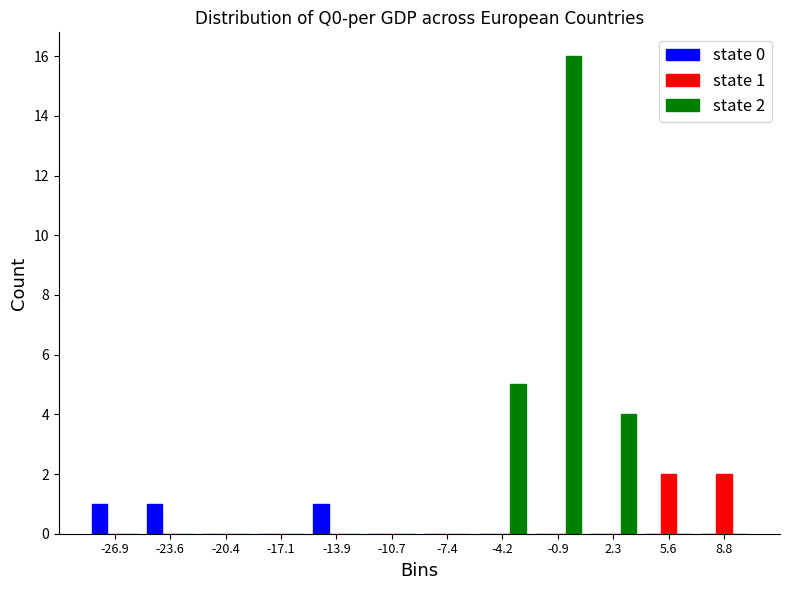

In the state 2 series, which range on the x-axis has the tallest bar?

-2.5 to 0.5